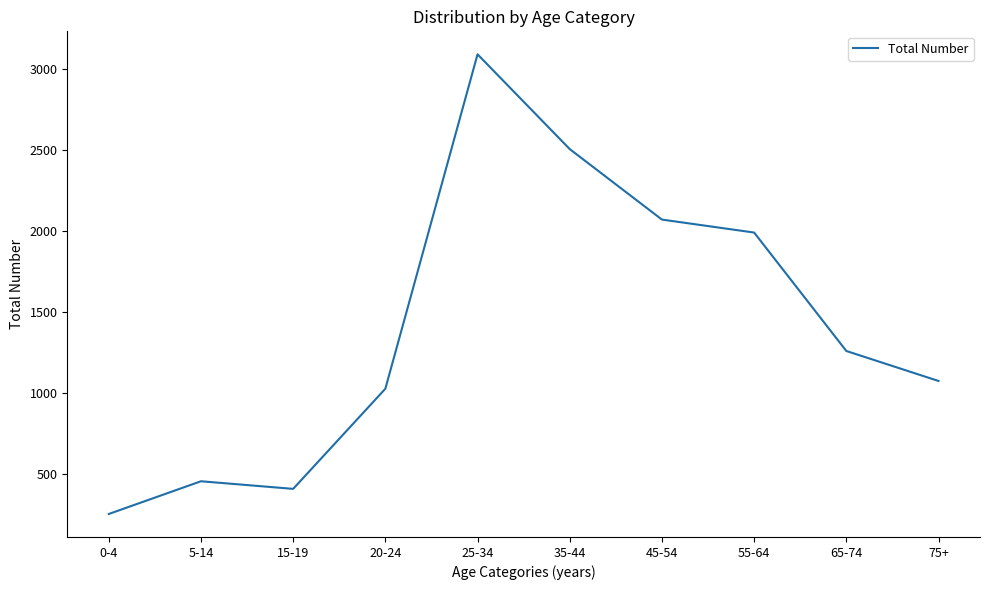

Approximately how many times larger is the value at 75+ compared to 15-19?

2.6